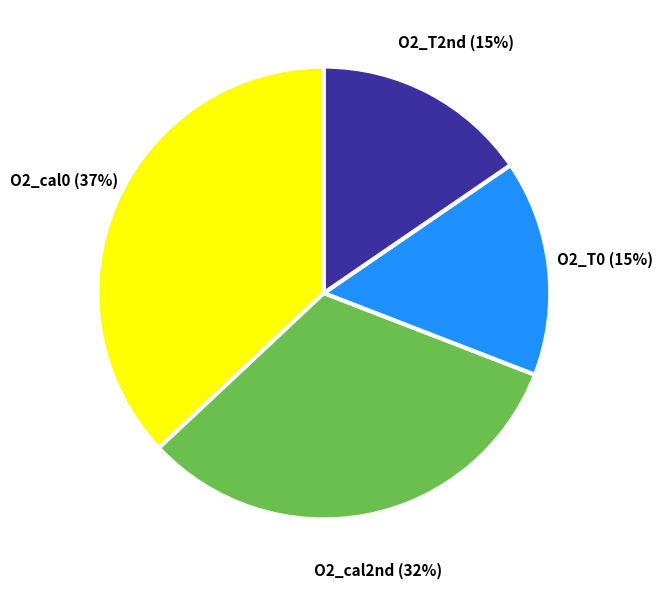

Does any single category account for the majority?

No